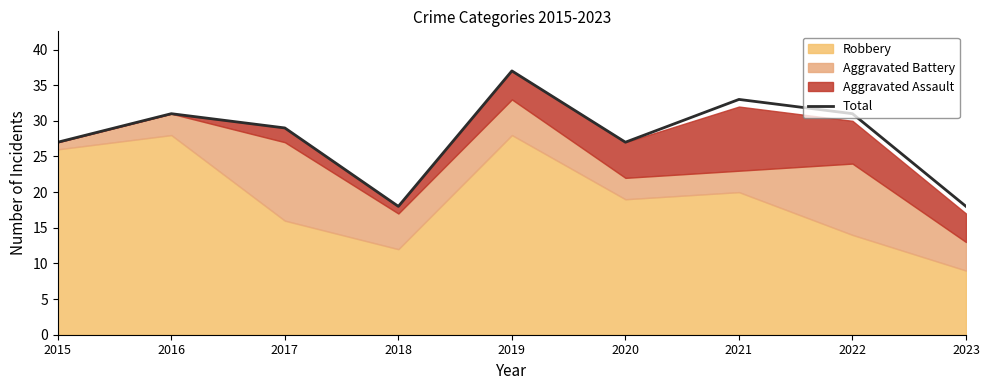

Between 2021 and 2019, which is larger?

2019